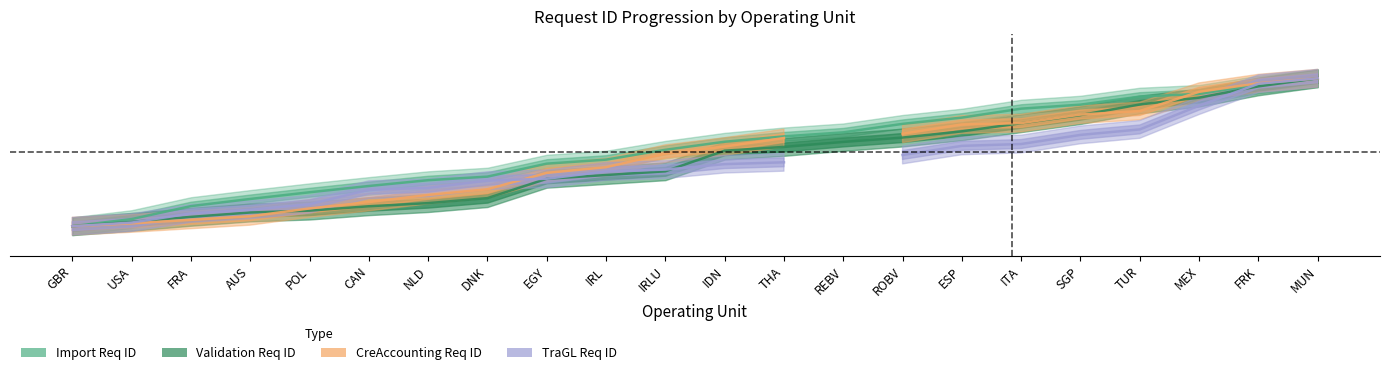

Which series has the largest total across all categories?

Import Req ID